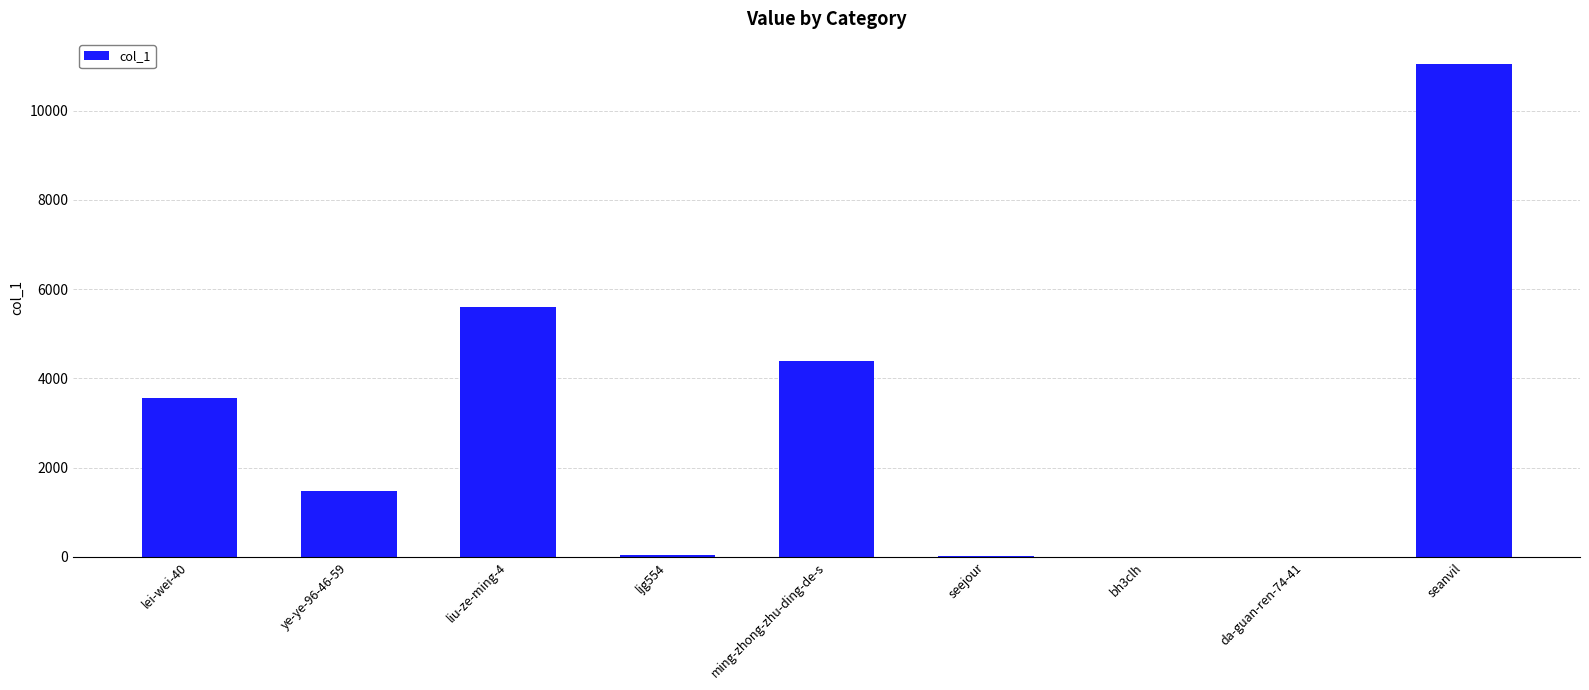

True or false: the data shows 15976 at seanvil.

False